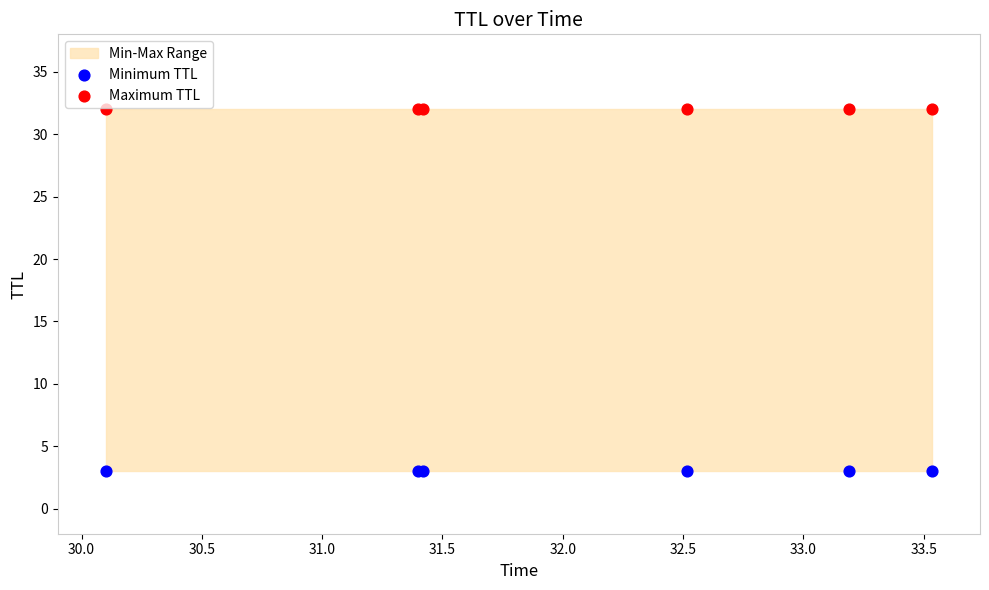

Which series reaches the maximum Y coordinate?

Maximum TTL